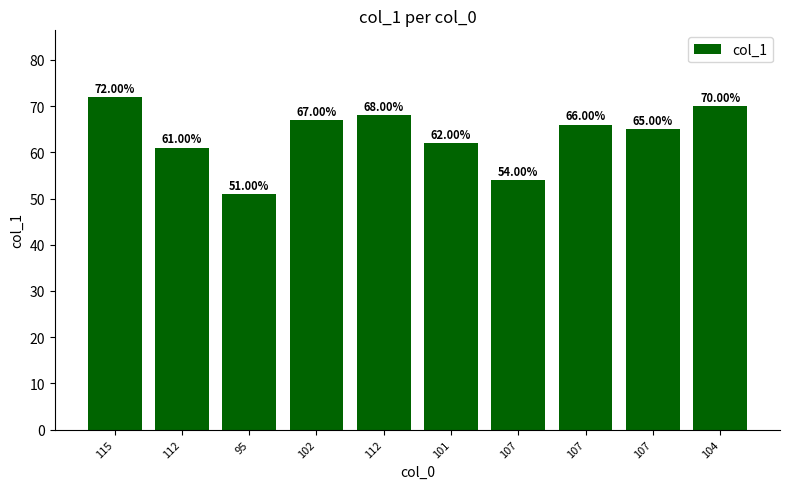

List the labels in order of value, smallest first.

95, 107, 112, 101, 107, 107, 102, 112, 104, 115